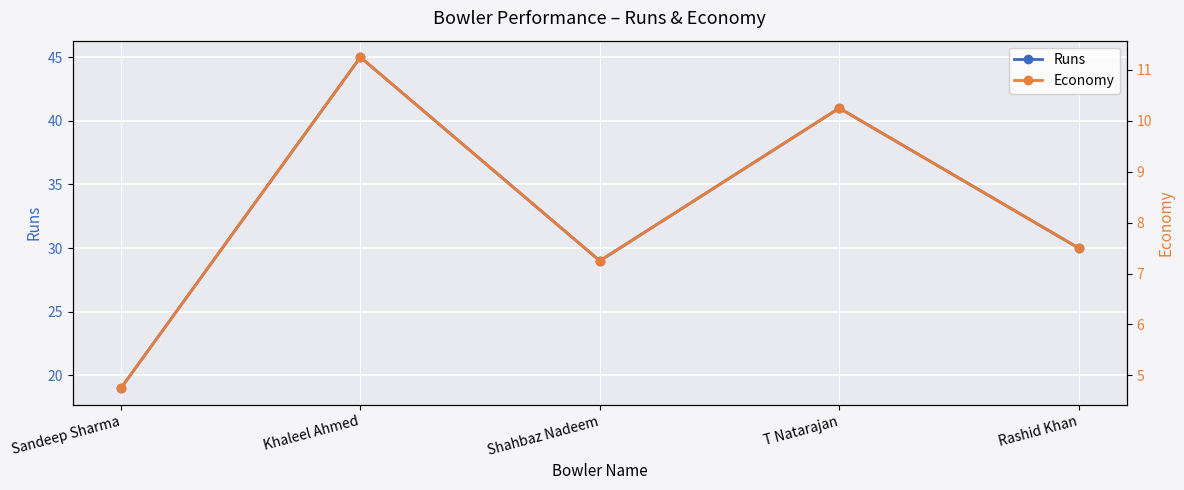

At how many categories does at least one series exceed 26?

4